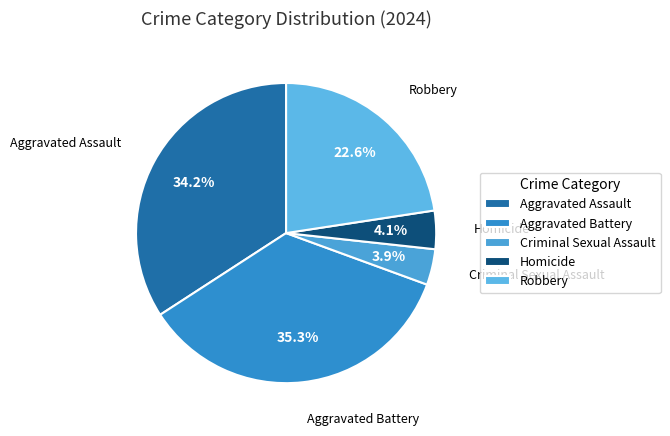

To the nearest percent, what is the combined percentage of Criminal Sexual Assault and Aggravated Assault?

38%